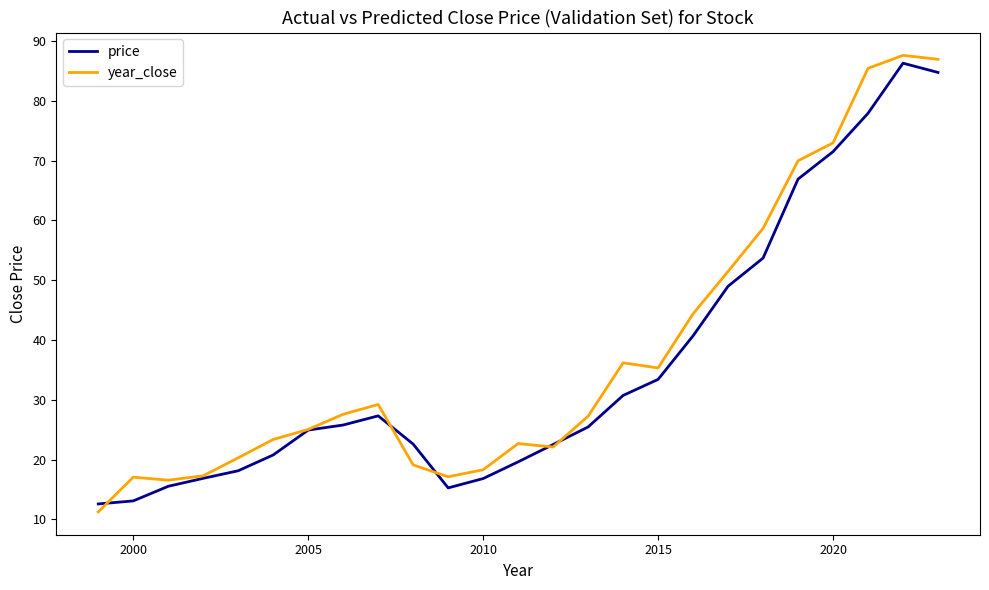

What is the maximum value shown in the chart?

87.6